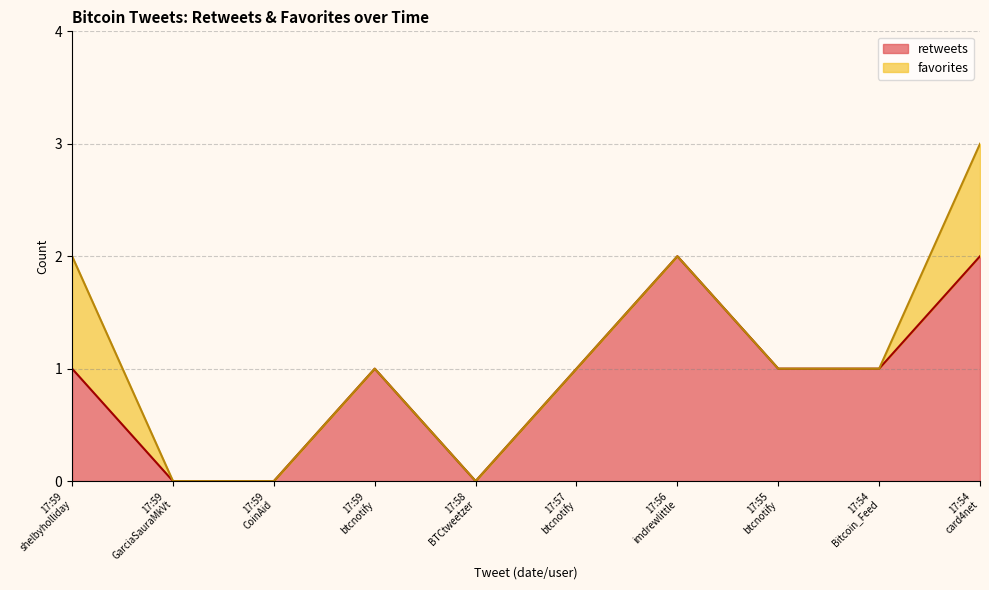

List the labels in order of value, largest first.

17:56 imdrewlittle, 17:54 card4net, 17:59 shelbyholliday, 17:59 btcnotify, 17:57 btcnotify, 17:55 btcnotify, 17:54 Bitcoin_Feed, 17:59 GarciaSauraMkVt, 17:59 CoinAid, 17:58 BTCtweetzer